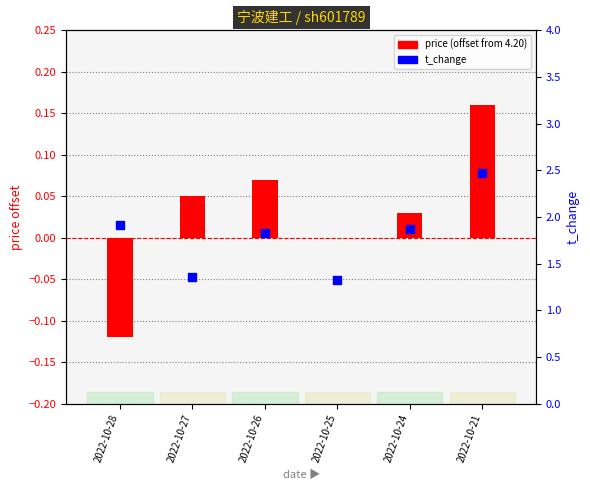

What is the total value across all series at 2022-10-21?

2.6